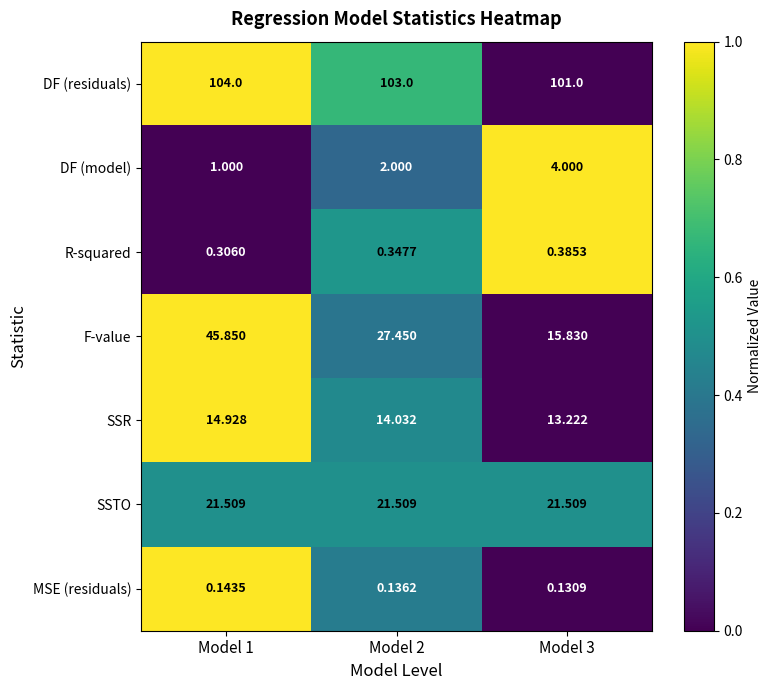

List the series in order of their peak value, lowest first.

MSE (residuals), R-squared, DF (model), SSR, SSTO, F-value, DF (residuals)